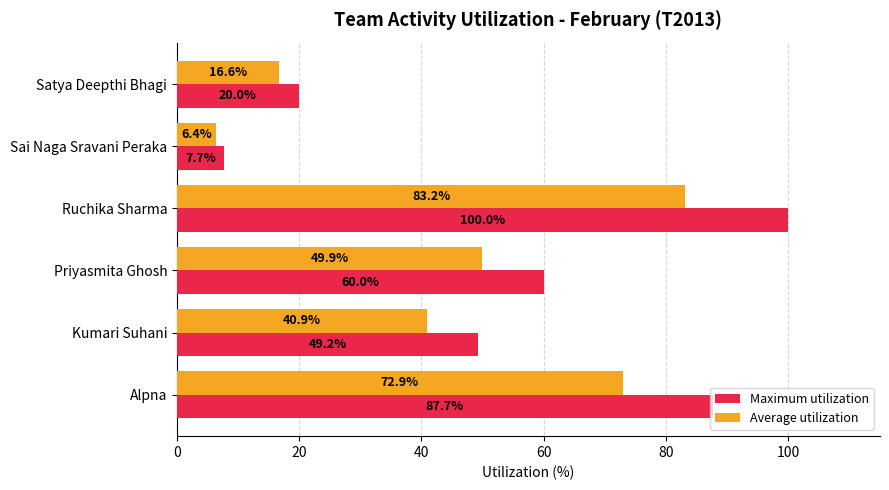

Which series changed the most between Alpna and Ruchika Sharma?

Maximum utilization